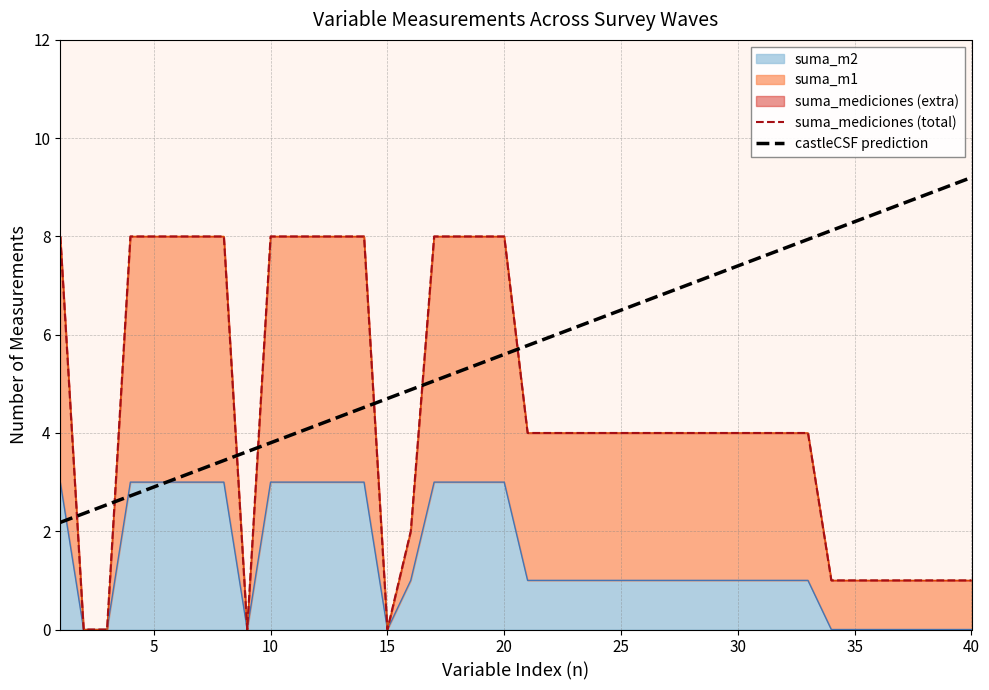

In suma_mediciones, how many points are lower than both neighbors (excluding endpoints)?

2